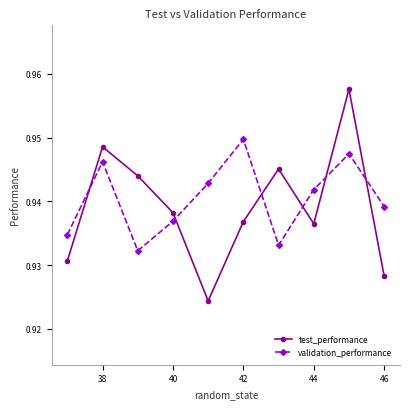

What is the sum of all validation_performance values?

9.4